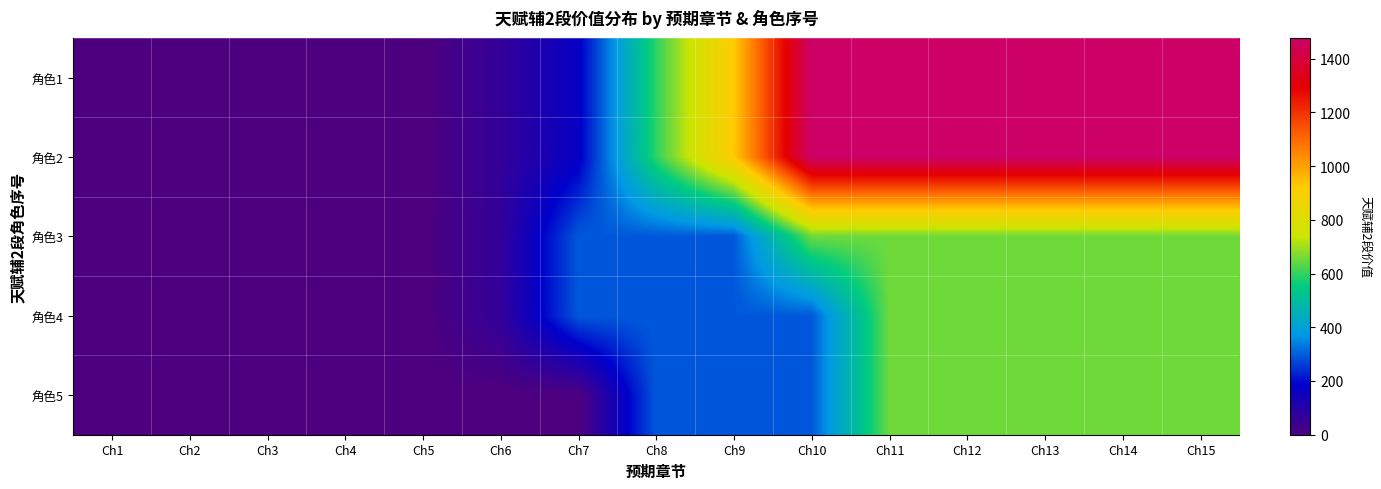

At how many categories does at least one series exceed 1274?

6